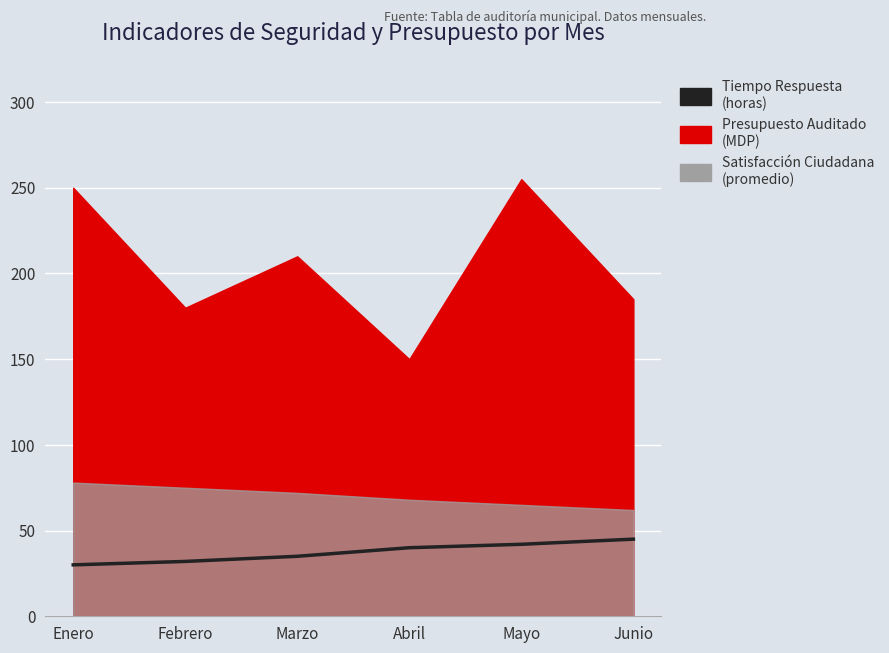

What is the value of the 2nd point from the left?

32